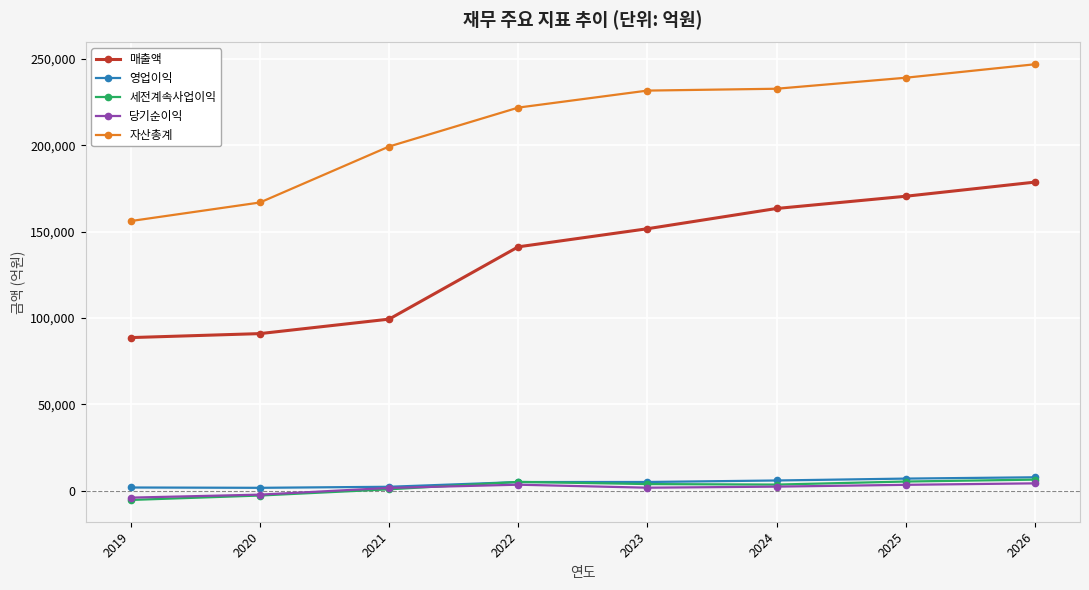

Which series has the largest total across all categories?

자산총계